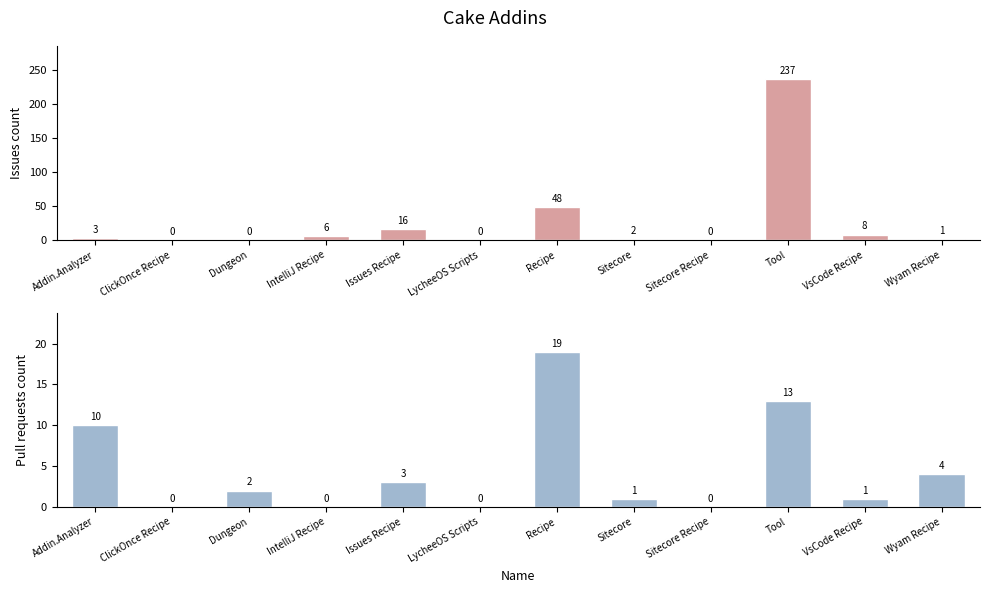

Reading left to right, what are all the values shown in this chart?

Issues count: 3	0	0	6	16	0	48	2	0	237	8	1
Pull requests count: 10	0	2	0	3	0	19	1	0	13	1	4